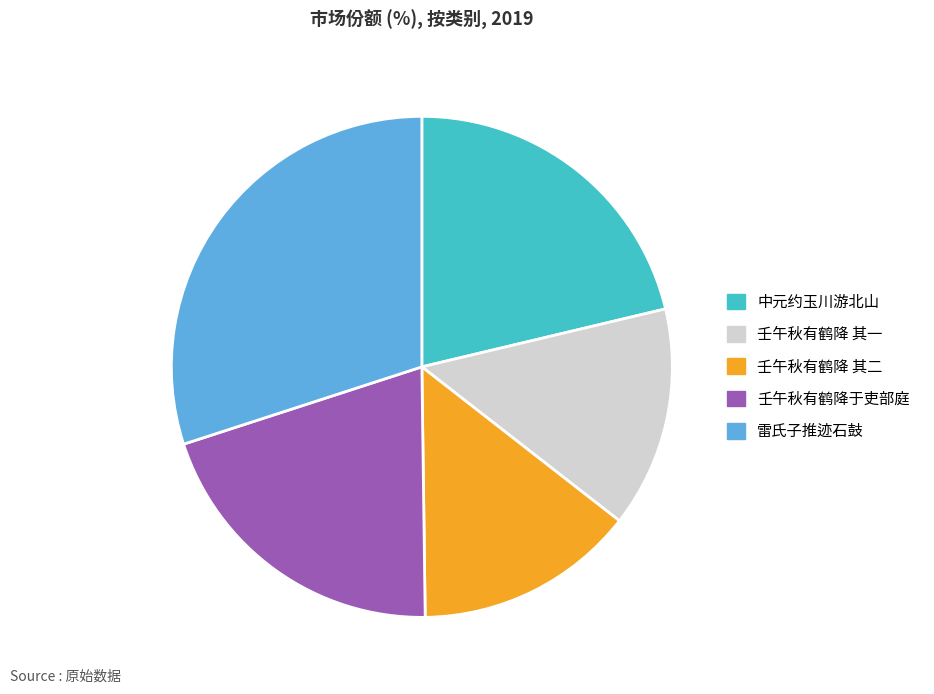

Which category has the biggest portion of the pie?

雷氏子推迹石鼓